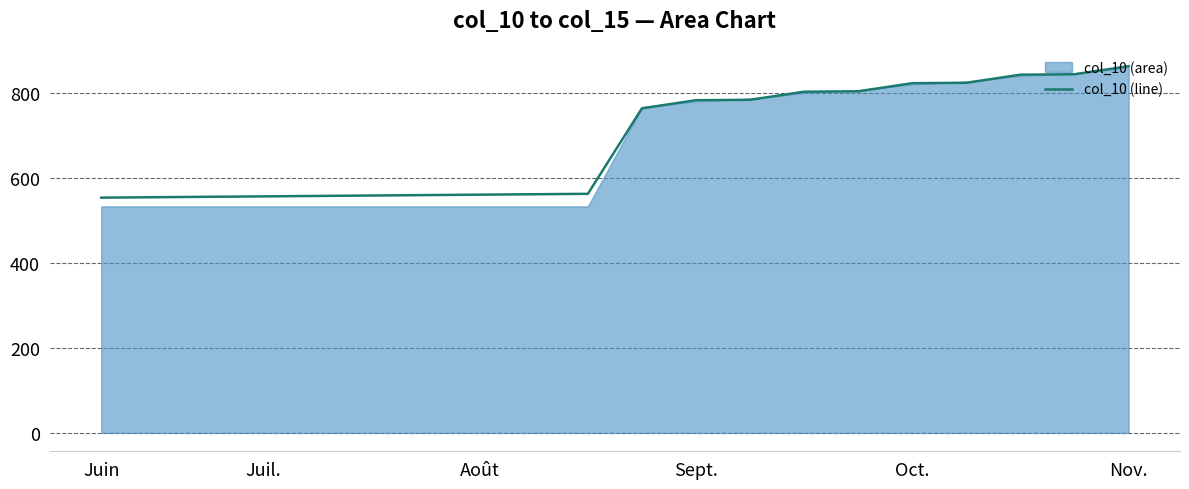

True or false: col_10 (line) has a value of 876.0 at Juin.

False